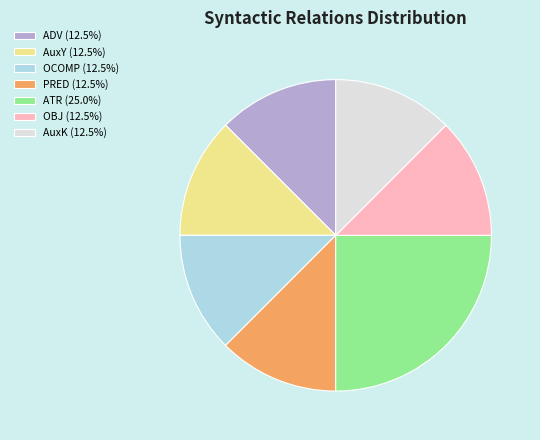

Does AuxY (12.5%) represent more than half of the total?

No